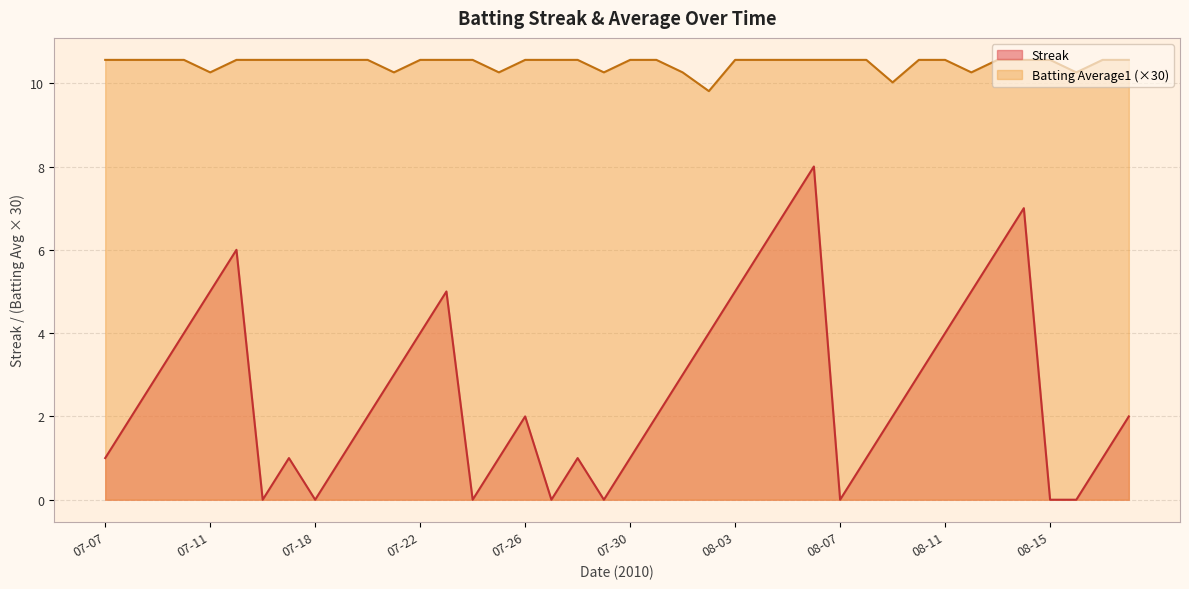

True or false: Batting Average1 has more than 1 interior local peaks.

False